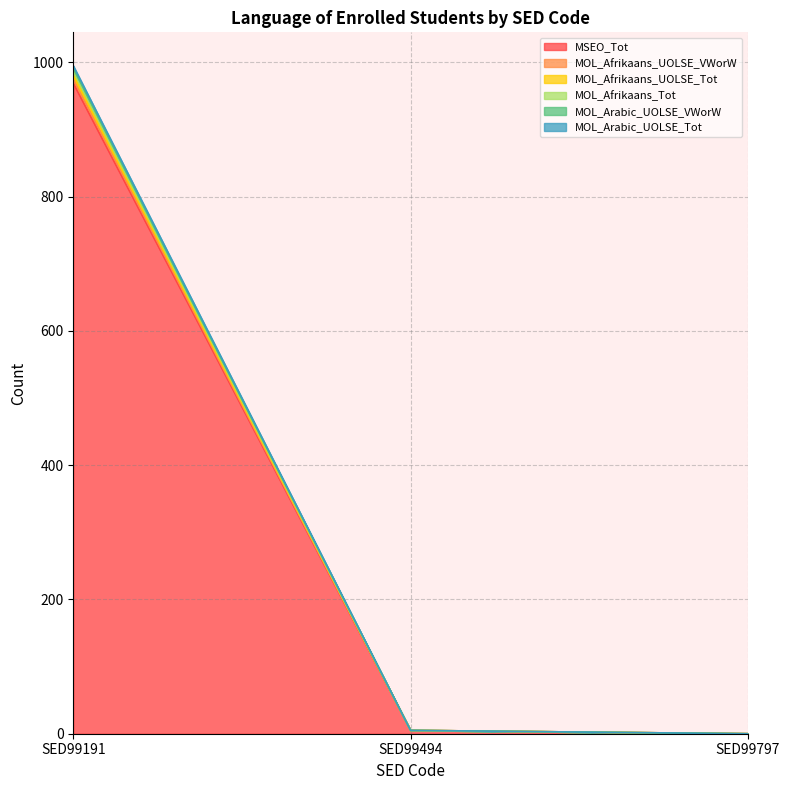

What is the maximum value for MSEO_Tot?

969